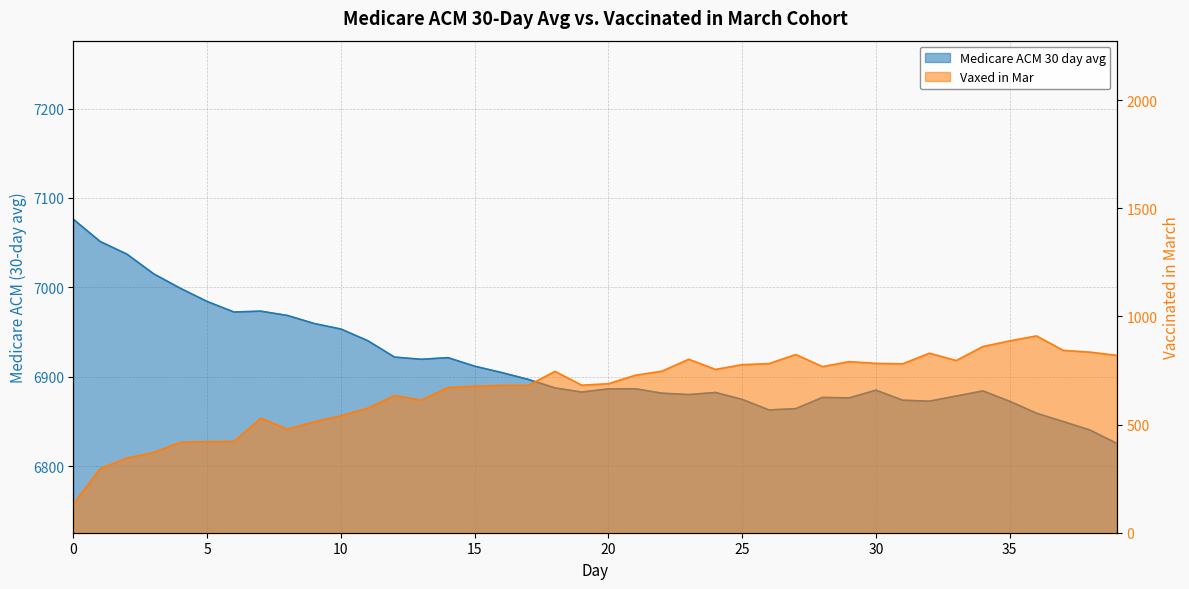

What is the value of the Vaxed in Mar point at the 37th from the left?

910.0